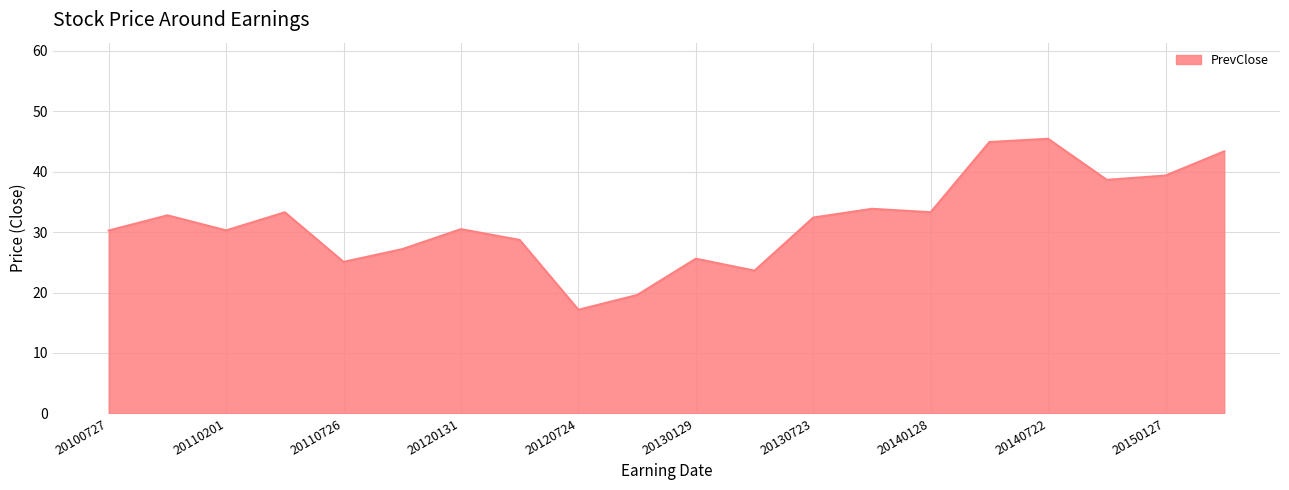

What is the smallest value displayed?

17.1